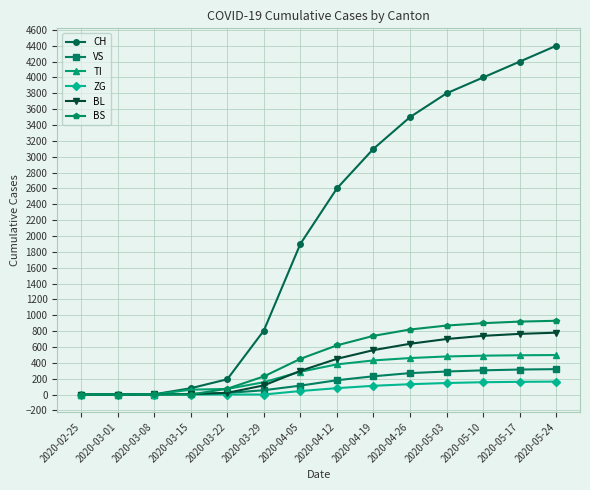

At how many categories does at least one series exceed 2898?

6